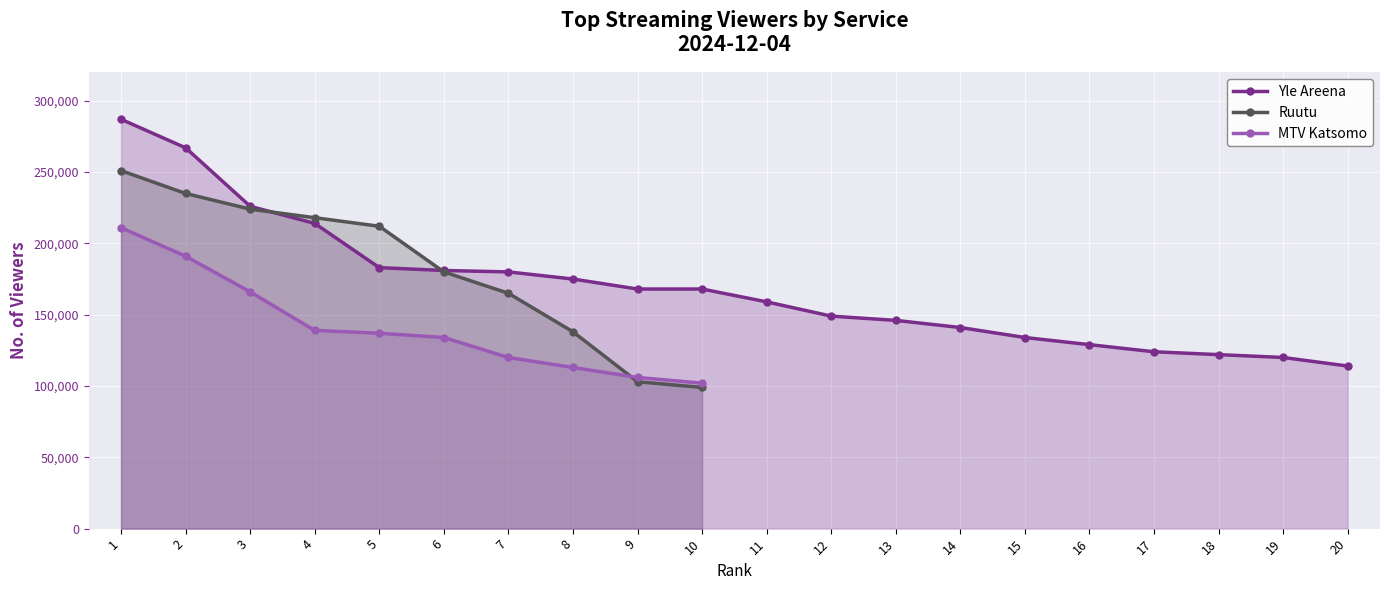

How many intersections are there between Ruutu and MTV Katsomo?

1